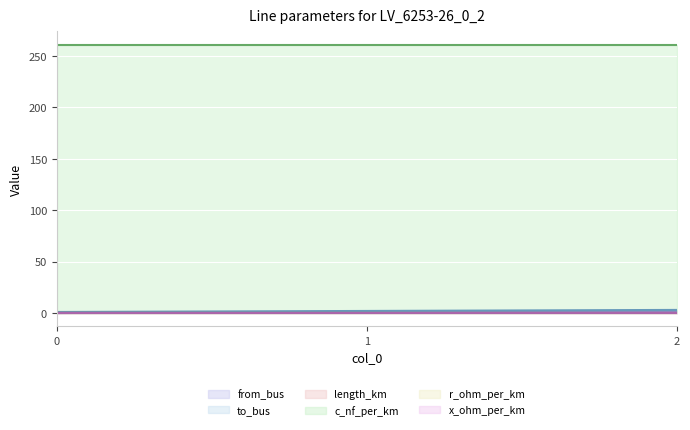

Which series has the largest total across all categories?

c_nf_per_km